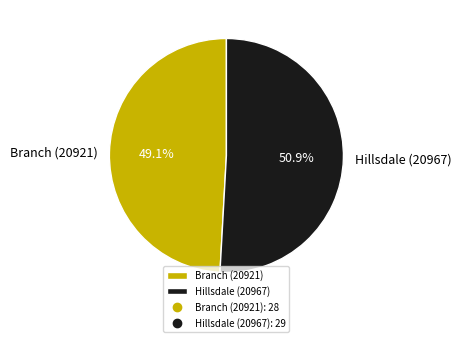

How many slices are in this pie chart?

2